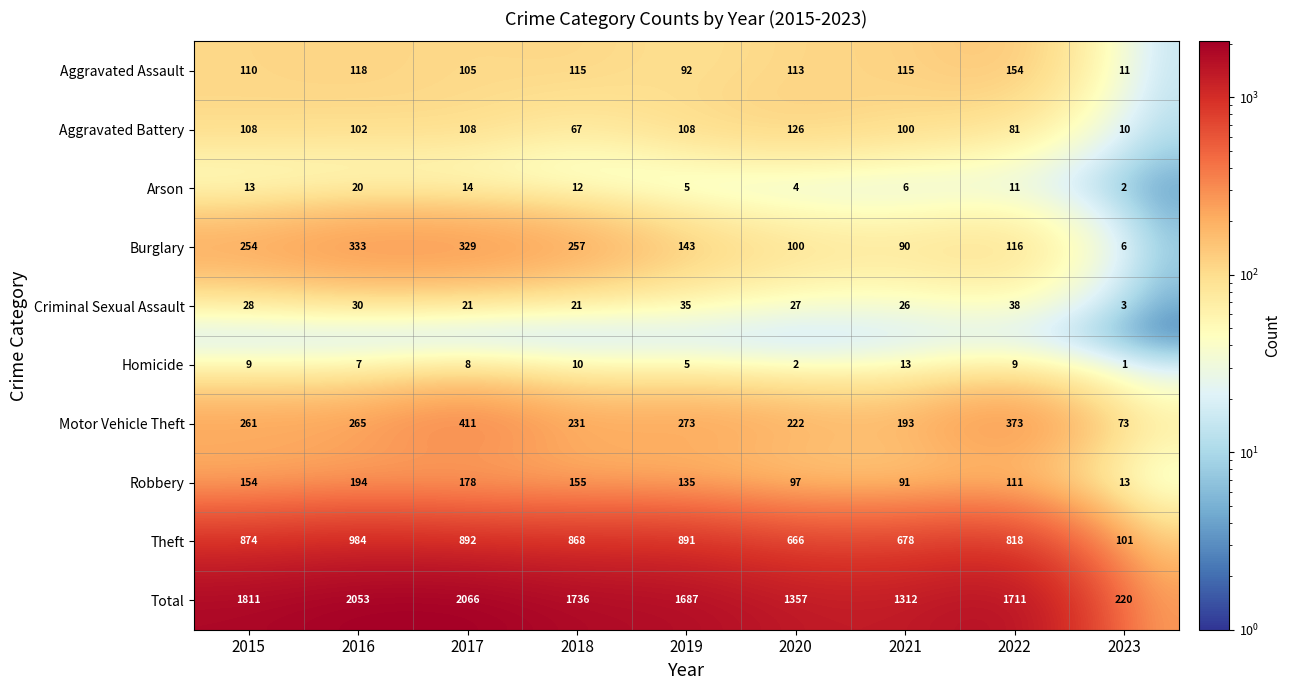

What is the smallest value displayed?

1